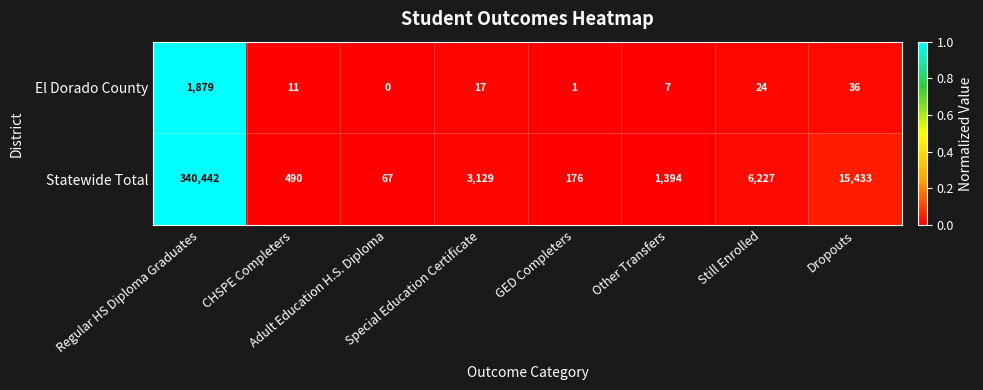

What is the minimum value for Statewide Total?

67